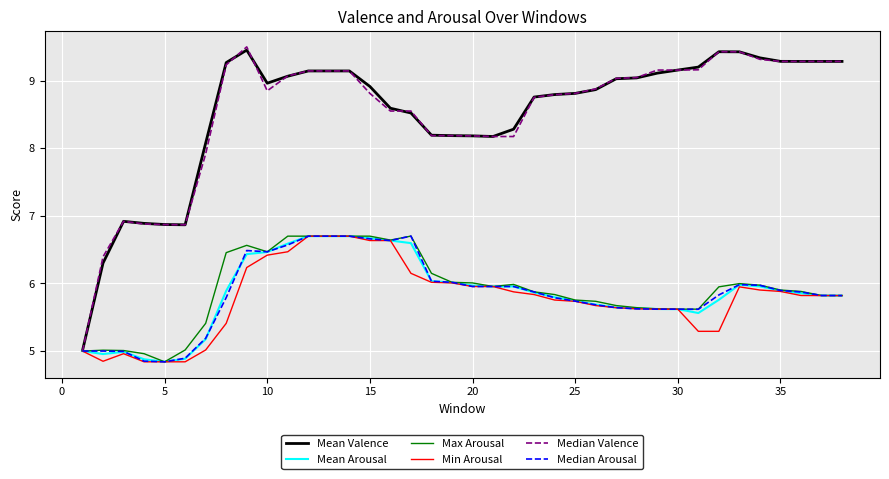

What is the minimum value for Mean Arousal?

4.8